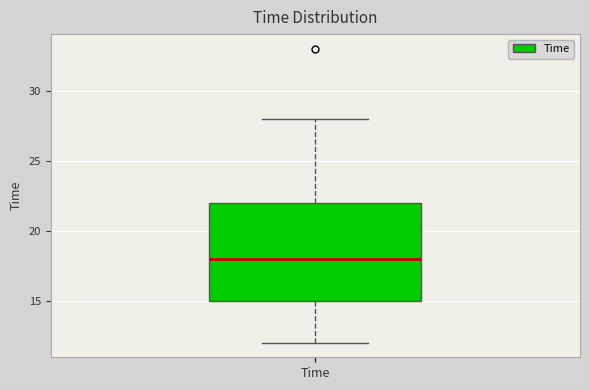

Read this box plot against the y-axis: the position of the median line, the range covered by the box, and the ends of both whiskers. The values are not printed on the chart, so give them approximately, as read against the axis.

median 18, box 15 to 22, whiskers 12 to 28